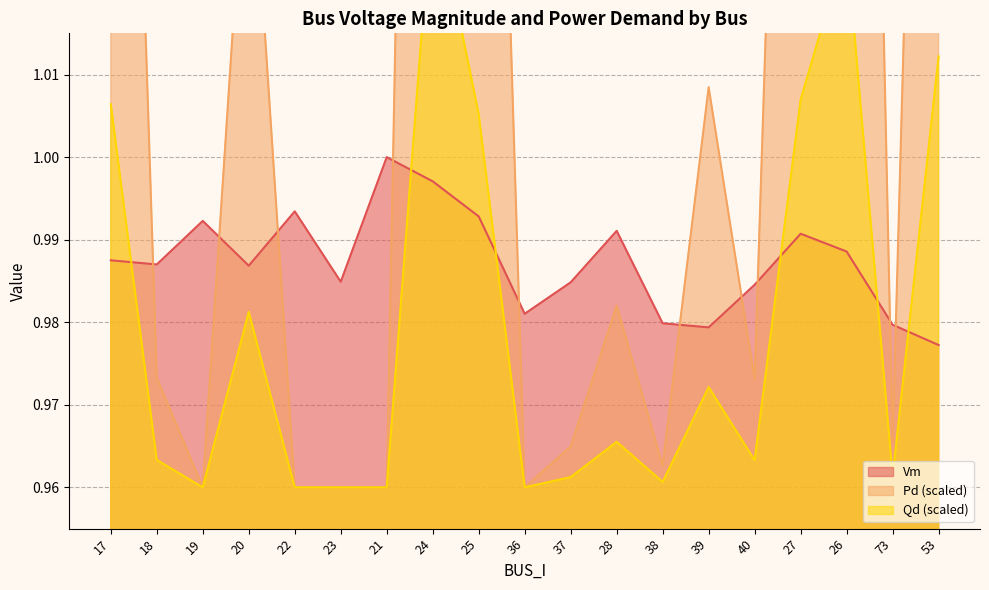

Is it true that Vm equals 1.0 at 24?

True